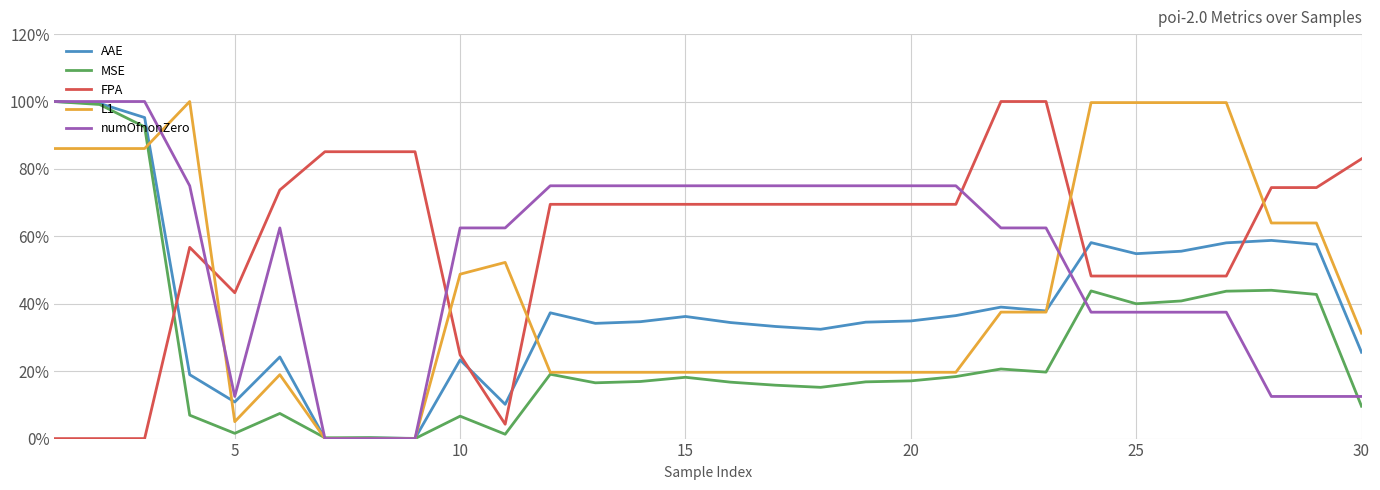

What is the greatest value displayed?

100.0